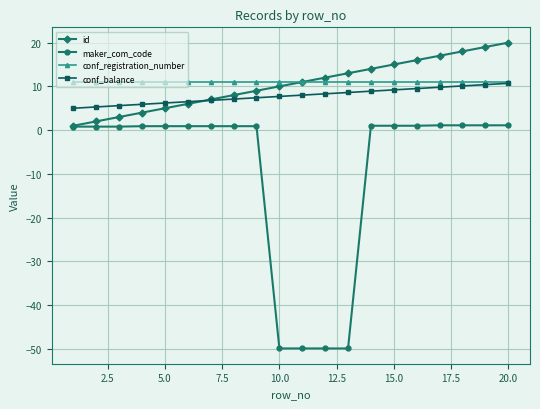

What is the value of the conf_registration_number point at the 11th from the left?

11.0